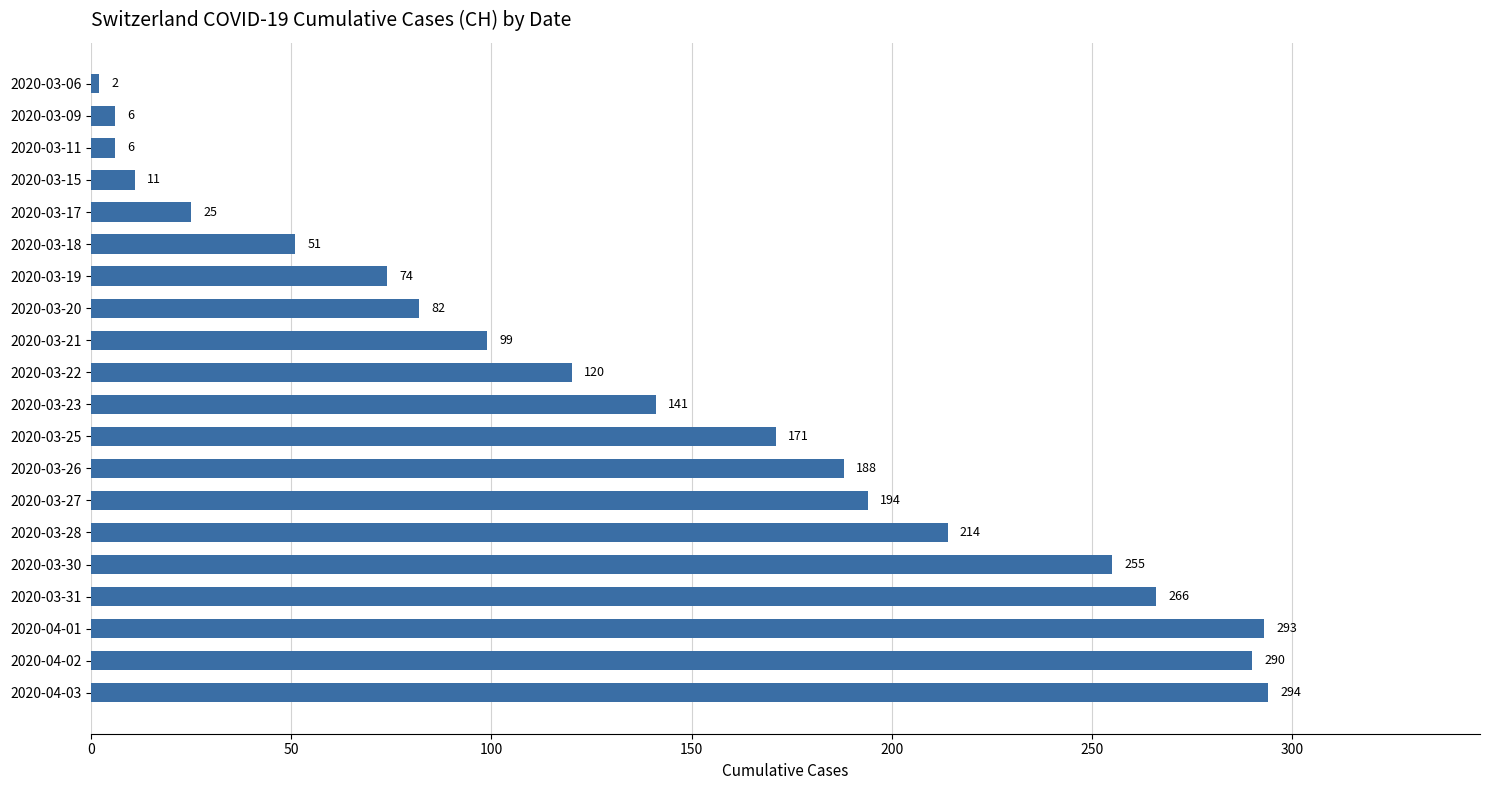

True or false: the data shows 47 at 2020-03-20.

False